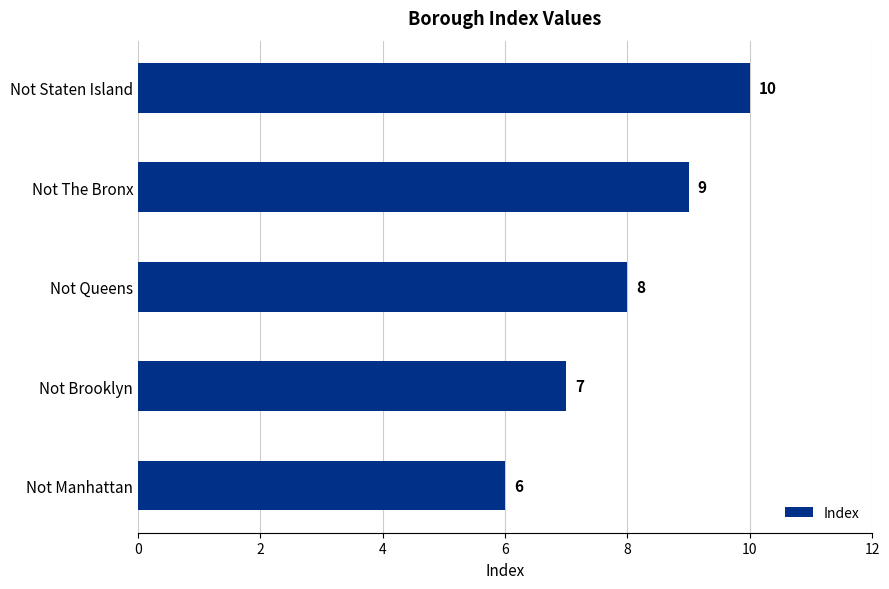

List the labels in order of value, smallest first.

Not Manhattan, Not Brooklyn, Not Queens, Not The Bronx, Not Staten Island